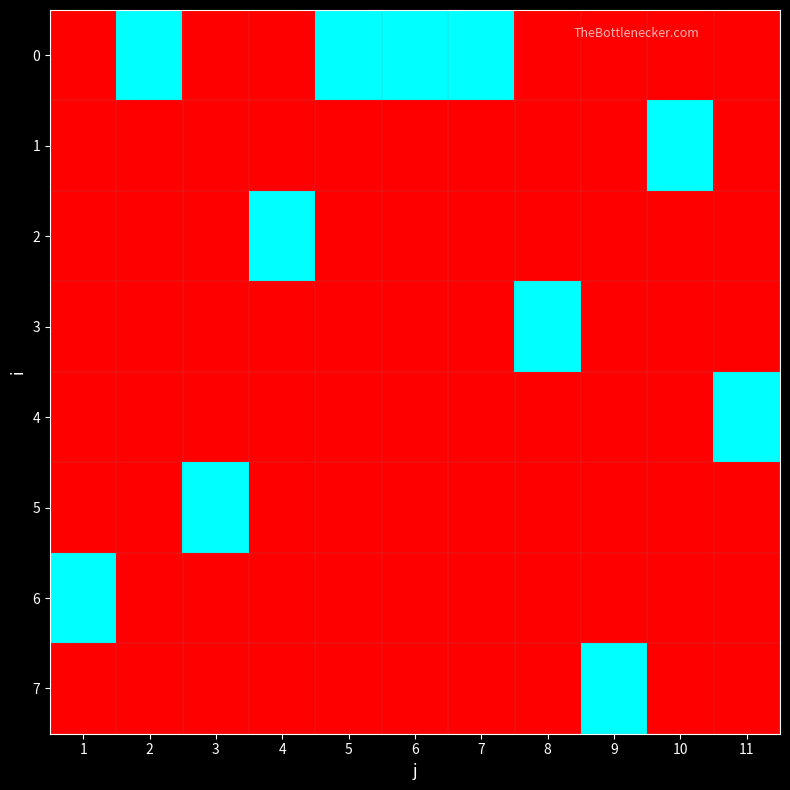

At which category is the sum across all series the highest?

1